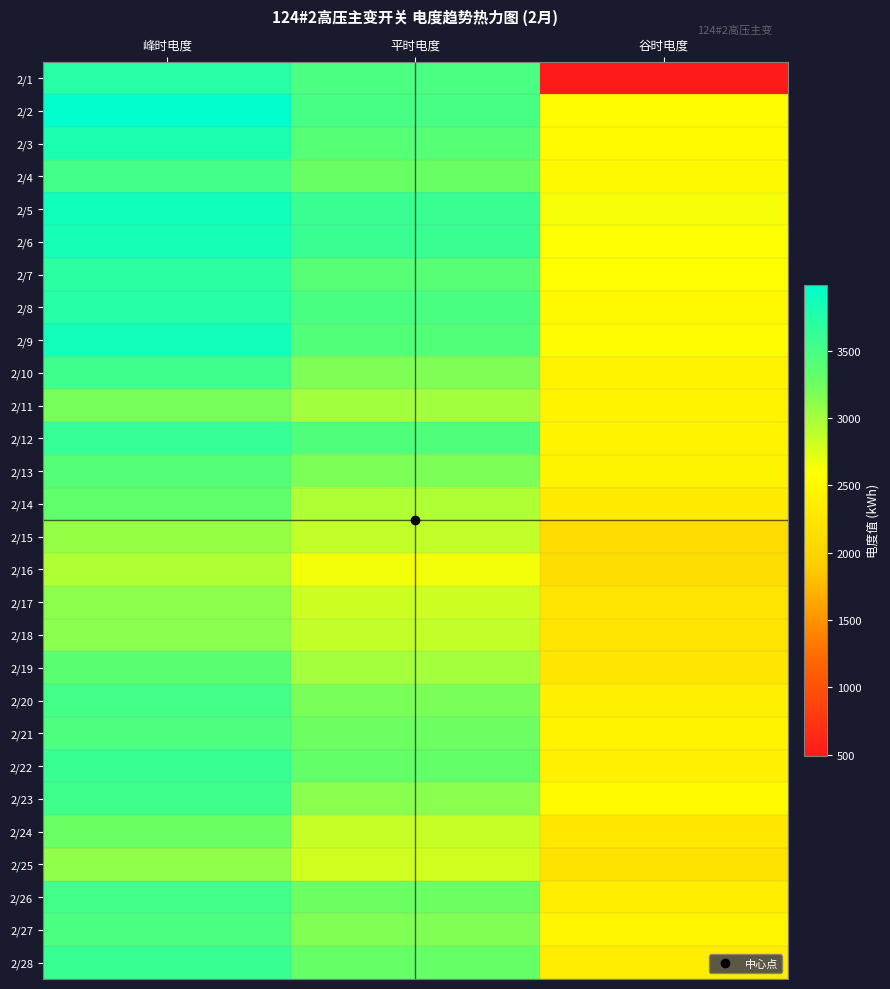

What is the spread (max minus min) of values at 谷时电度?

2132.0